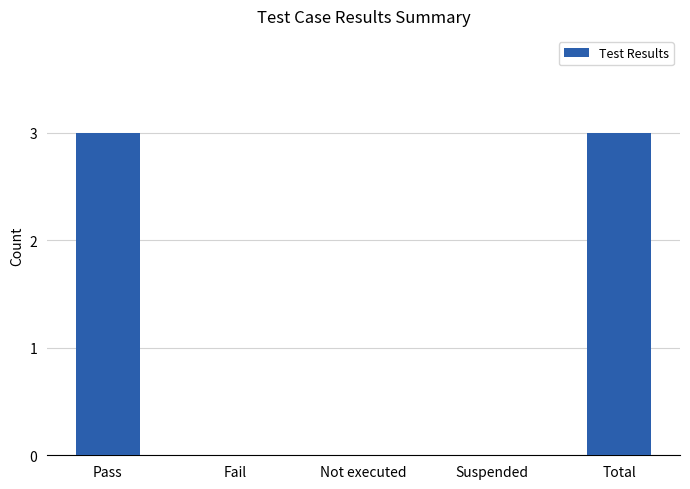

The value at Not executed is 0. True or false?

True